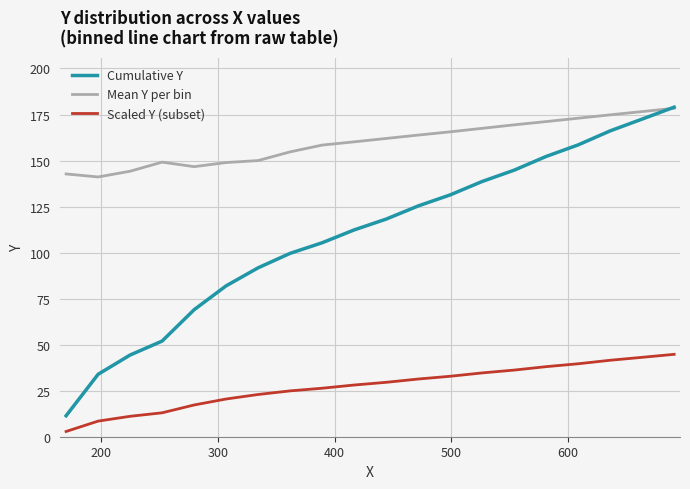

What is the greatest value displayed?

179.0